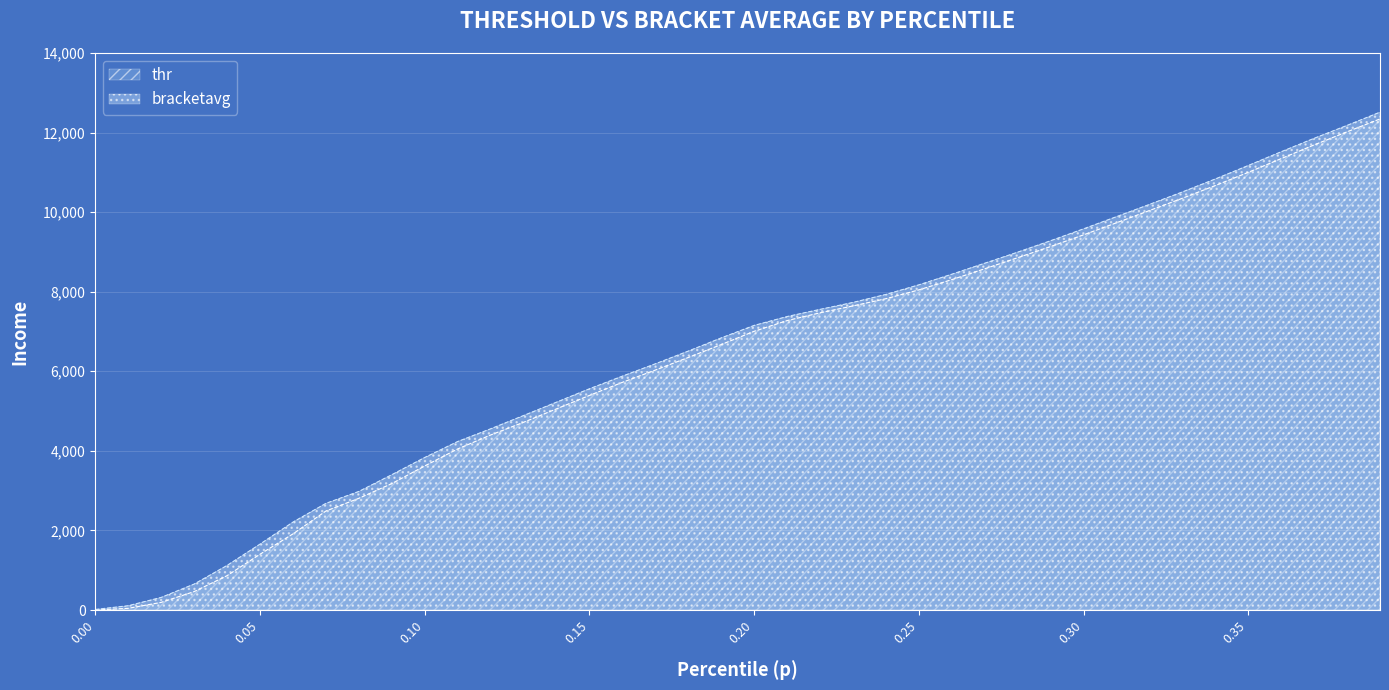

What is the difference between the bracketavg values at 0.06 and 0.28?

6785.4